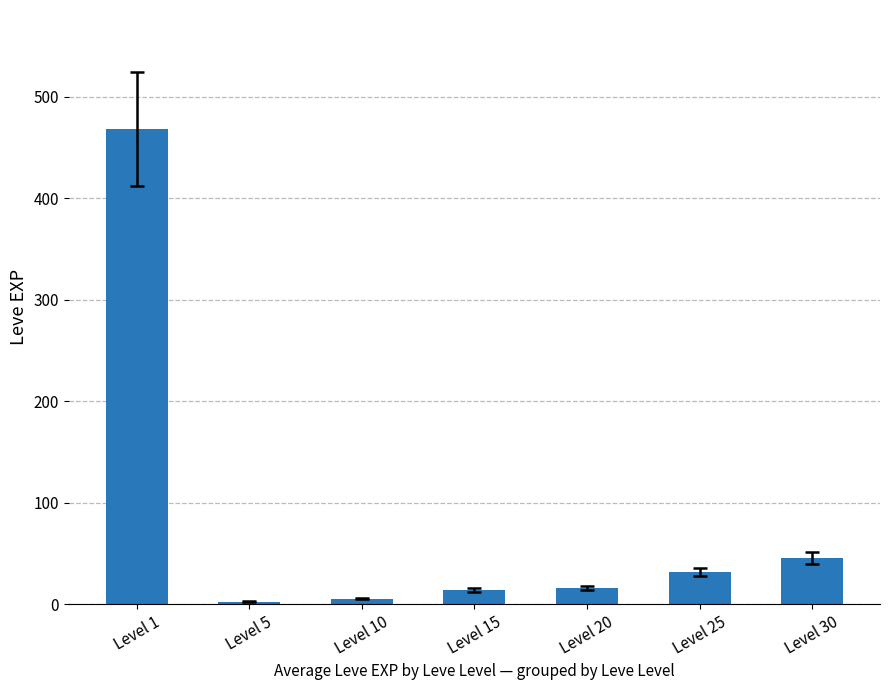

Approximately how many times larger is the value at Level 1 compared to Level 30?

10.3